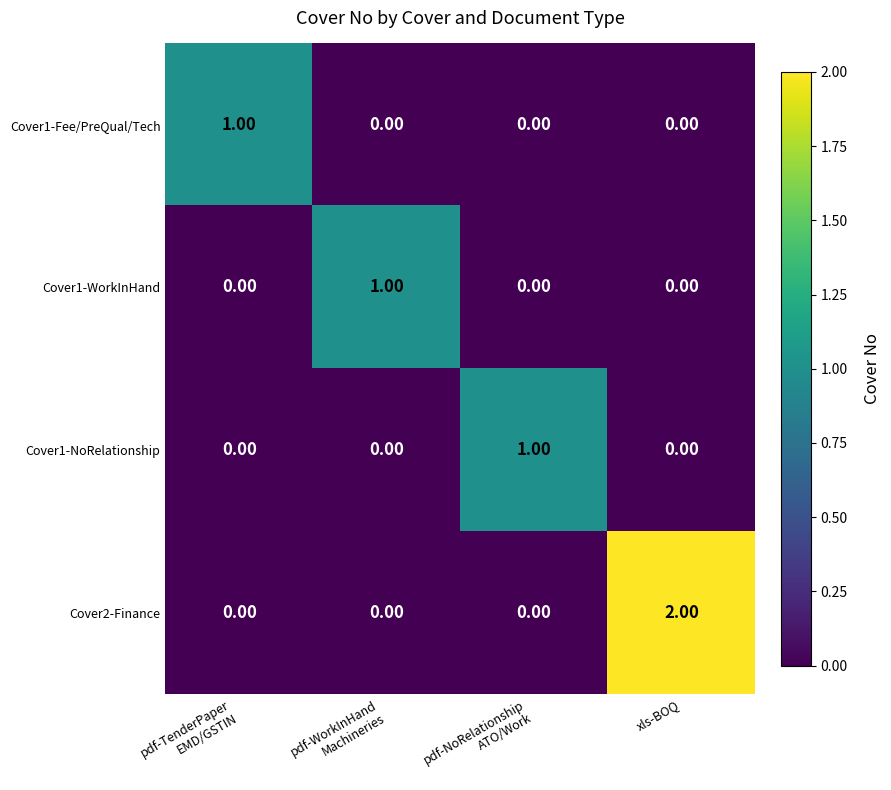

What is the maximum value shown in the chart?

2